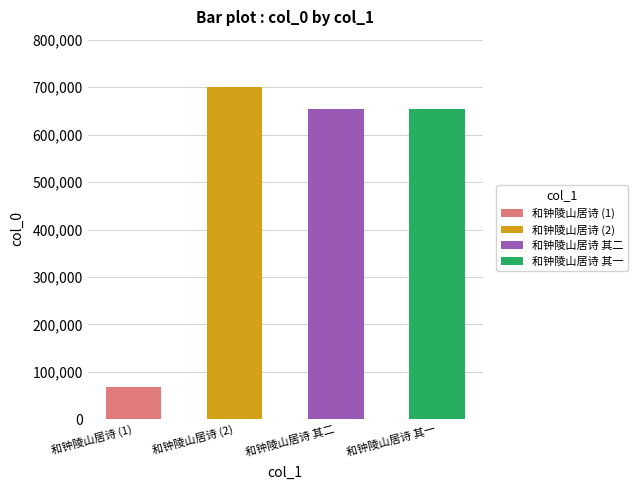

What is the average value?

519215